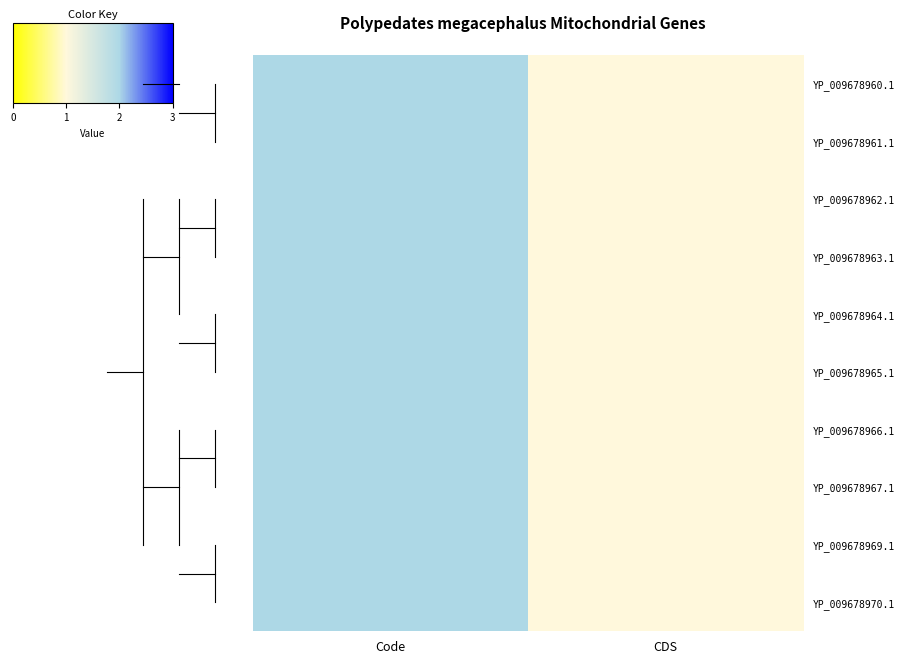

Reading left to right, extract all data points from this chart.

YP_009678960.1: Code=2	CDS=1
YP_009678961.1: Code=2	CDS=1
YP_009678962.1: Code=2	CDS=1
YP_009678963.1: Code=2	CDS=1
YP_009678964.1: Code=2	CDS=1
YP_009678965.1: Code=2	CDS=1
YP_009678966.1: Code=2	CDS=1
YP_009678967.1: Code=2	CDS=1
YP_009678969.1: Code=2	CDS=1
YP_009678970.1: Code=2	CDS=1